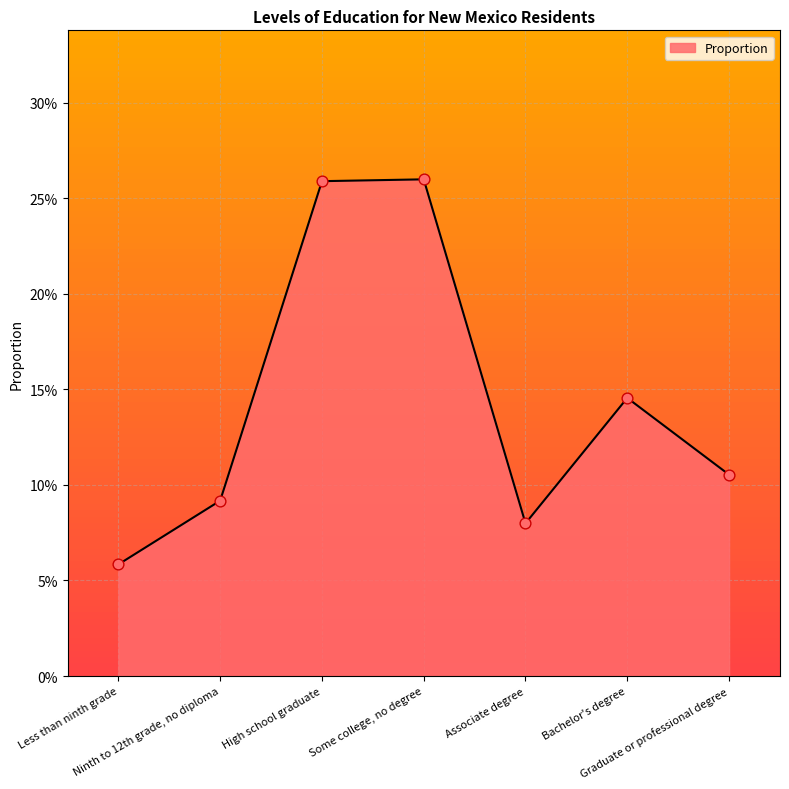

What is the change in value from Some college, no degree to Graduate or professional degree?

-0.2